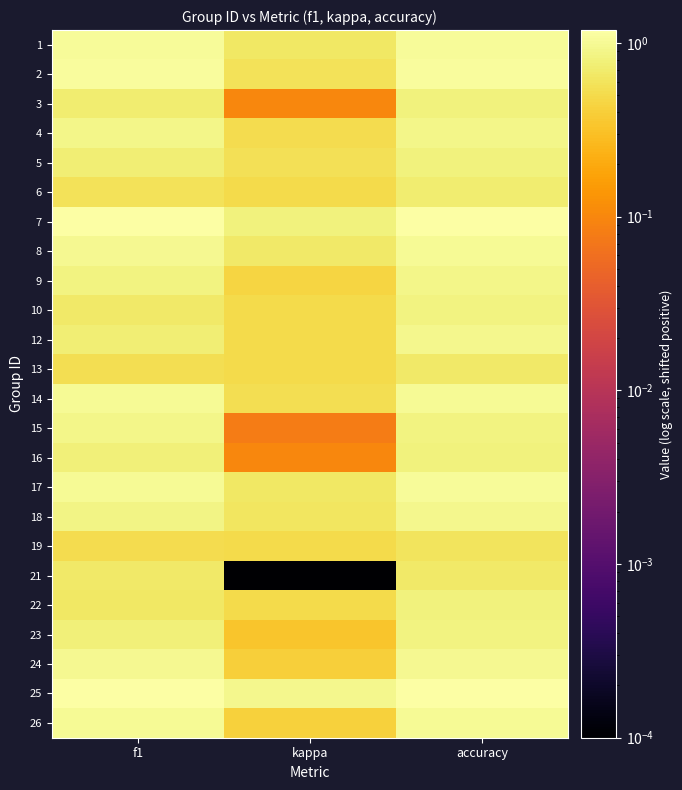

Reading left to right, extract all data points from this chart.

1: f1=1.0	kappa=0.7	accuracy=1.0
2: f1=1.1	kappa=0.6	accuracy=1.1
3: f1=0.7	kappa=0.1	accuracy=0.8
4: f1=0.9	kappa=0.5	accuracy=0.9
5: f1=0.8	kappa=0.6	accuracy=0.8
6: f1=0.6	kappa=0.5	accuracy=0.7
7: f1=1.2	kappa=0.8	accuracy=1.2
8: f1=1.0	kappa=0.7	accuracy=1.0
9: f1=0.9	kappa=0.5	accuracy=0.9
10: f1=0.7	kappa=0.5	accuracy=0.8
12: f1=0.8	kappa=0.5	accuracy=0.9
13: f1=0.5	kappa=0.5	accuracy=0.7
14: f1=1.0	kappa=0.5	accuracy=1.0
15: f1=0.9	kappa=0.1	accuracy=0.8
16: f1=0.8	kappa=0.1	accuracy=0.8
17: f1=1.0	kappa=0.6	accuracy=1.0
18: f1=0.9	kappa=0.6	accuracy=0.9
19: f1=0.5	kappa=0.5	accuracy=0.6
21: f1=0.7	kappa=0.0	accuracy=0.7
22: f1=0.6	kappa=0.5	accuracy=0.8
23: f1=0.8	kappa=0.3	accuracy=0.9
24: f1=1.0	kappa=0.4	accuracy=1.0
25: f1=1.2	kappa=0.9	accuracy=1.2
26: f1=1.0	kappa=0.4	accuracy=1.0